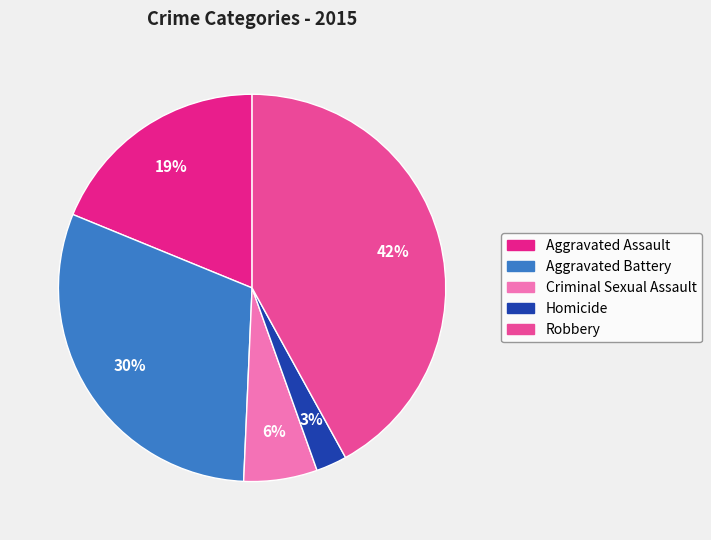

The Robbery slice represents 57% of the pie. True or false?

False